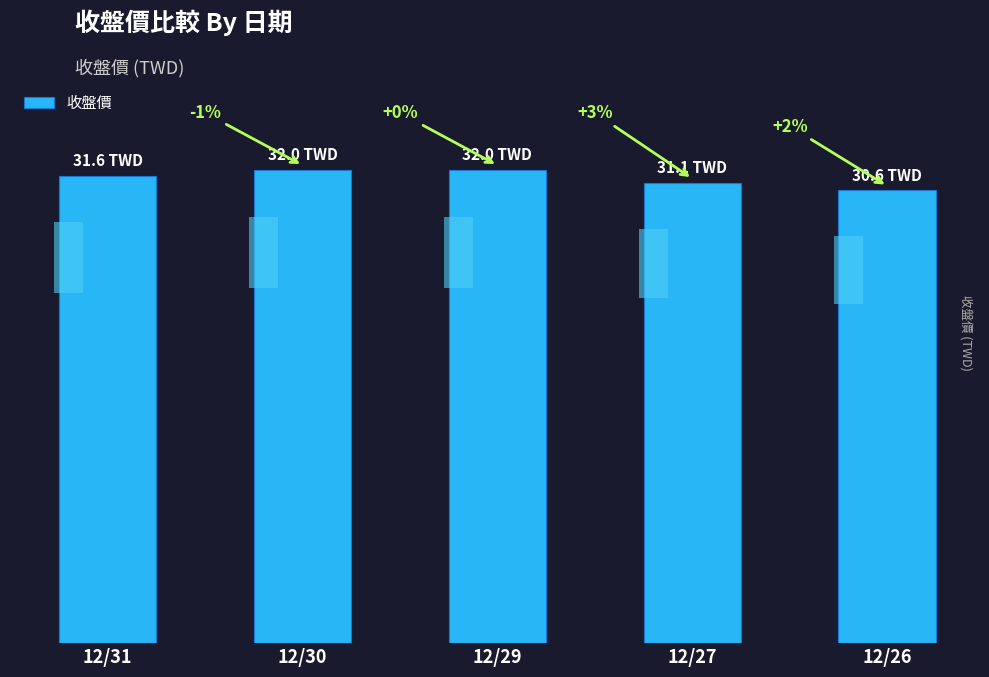

List the labels in order of value, smallest first.

12/26, 12/27, 12/31, 12/30, 12/29